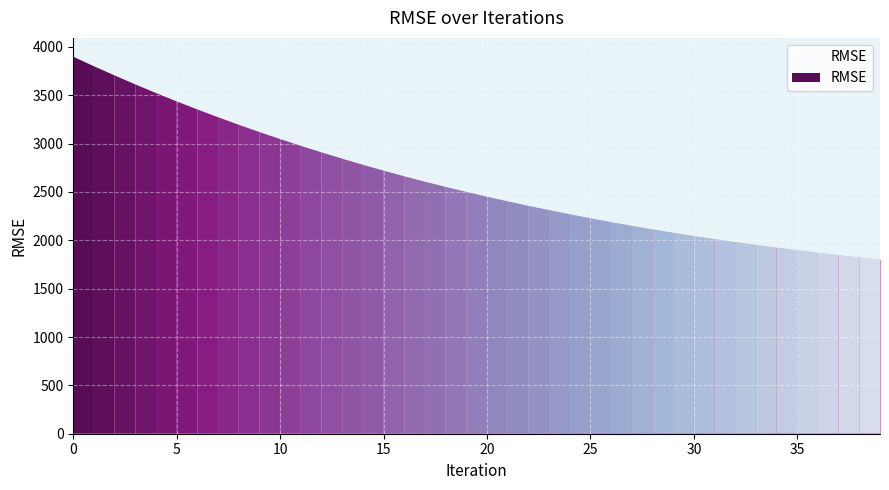

True or false: the data has more than 2 interior local peaks.

False